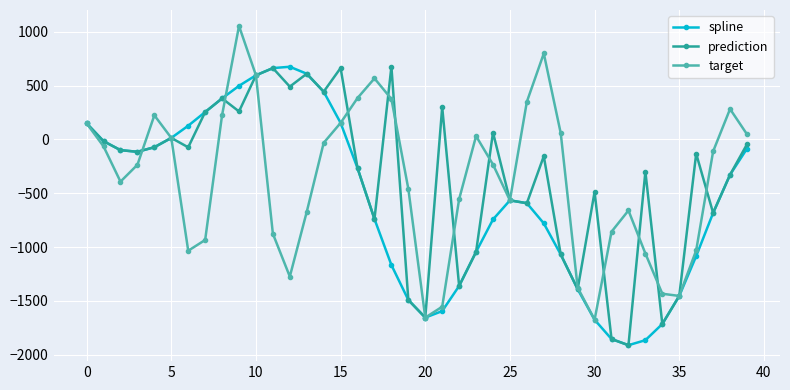

In target, how many points are lower than both neighbors (excluding endpoints)?

7